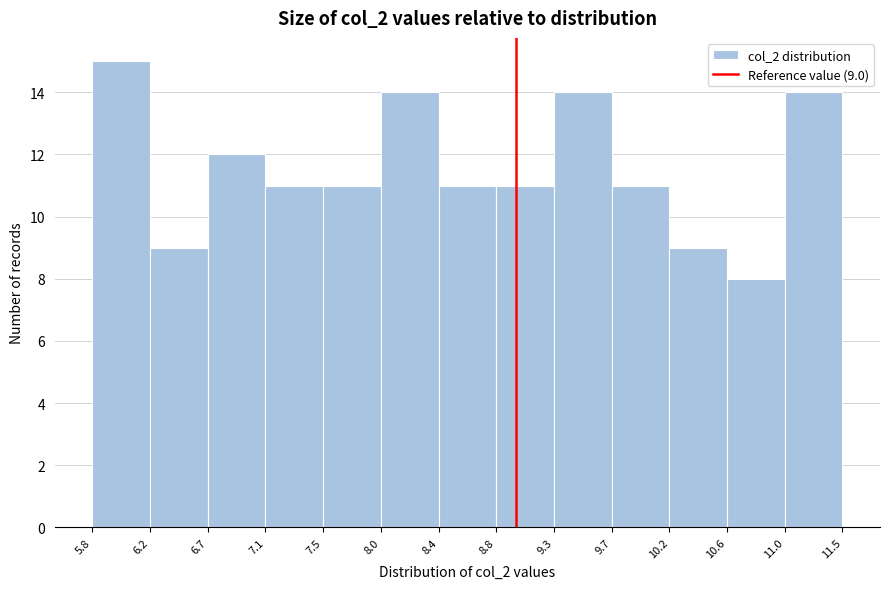

Over which range of the x-axis is the bar tallest?

5.8 to 6.2